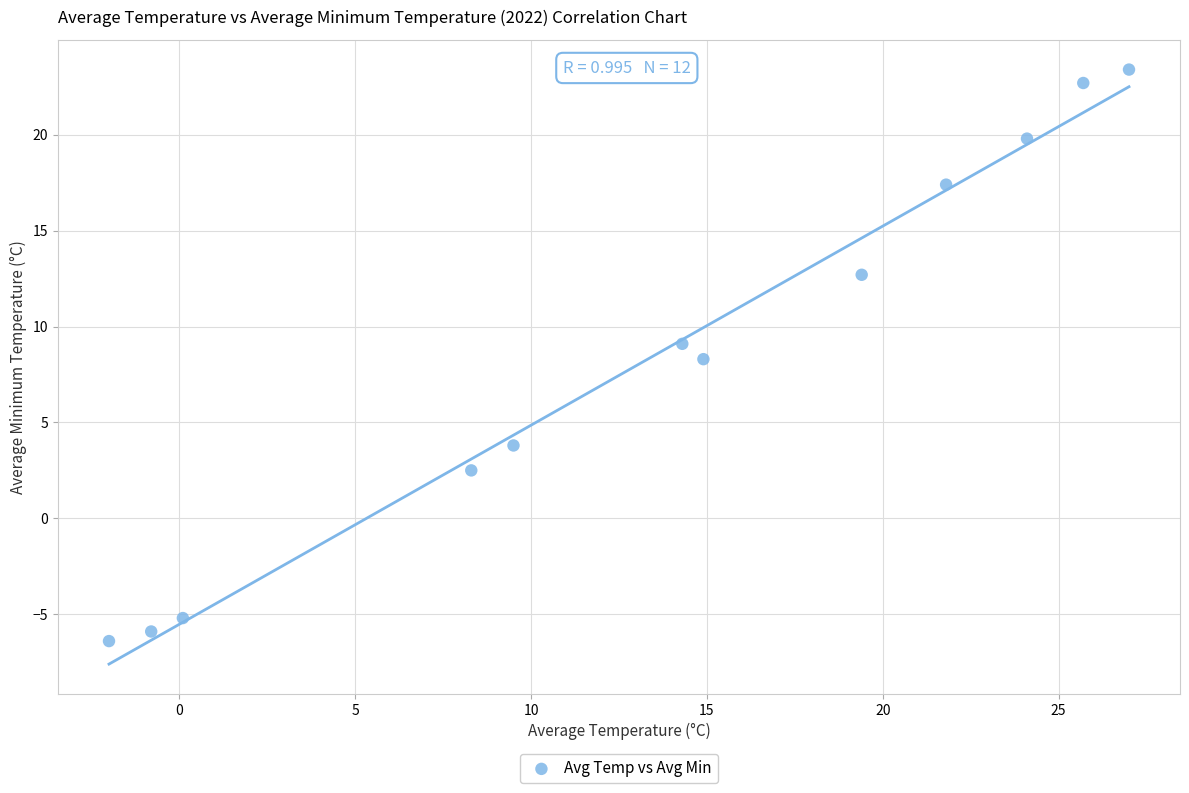

What is the range of X values (max minus min)?

29.0